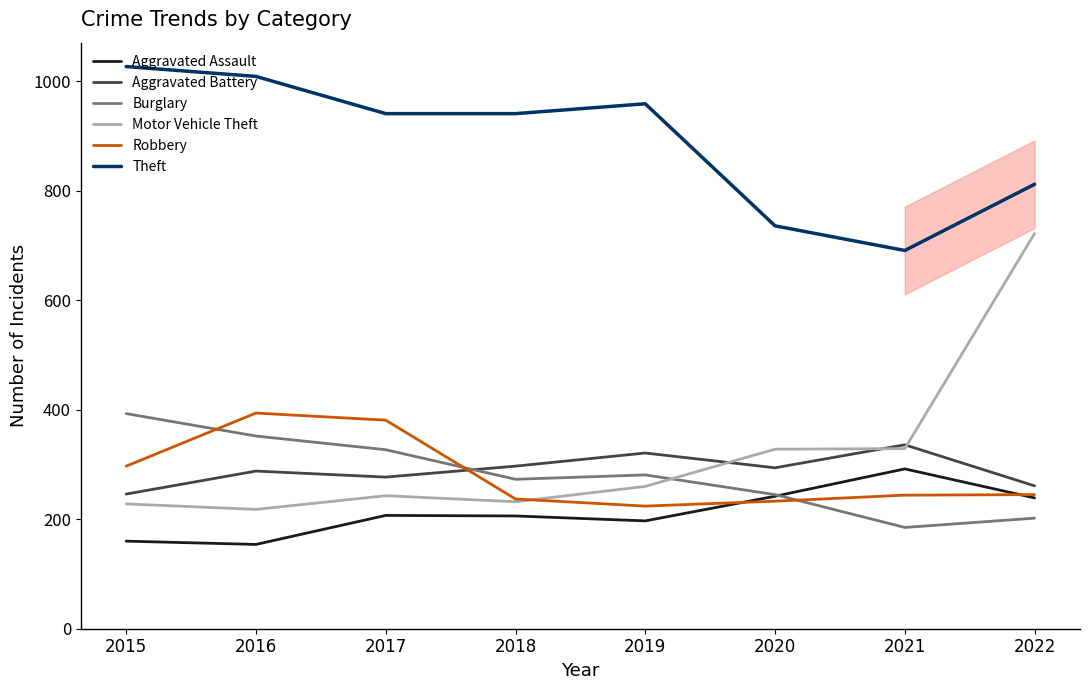

At 2016, list the series in order from smallest to largest.

Aggravated Assault, Motor Vehicle Theft, Aggravated Battery, Burglary, Robbery, Theft